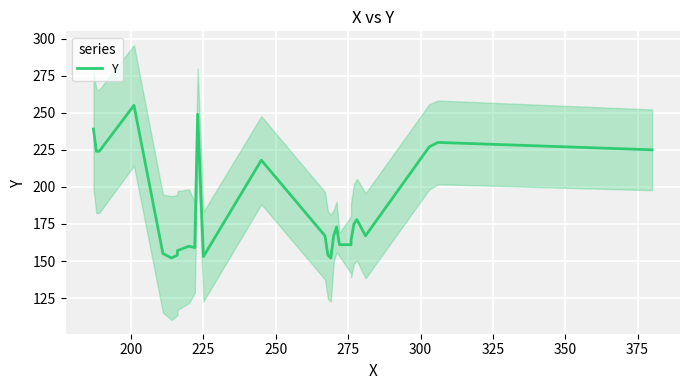

Reading right to left, list all the values displayed in this chart.

225	230	227	167	178	175	164	161	161	173	167	152	154	167	218	153	249	159	160	157	154	152	155	255	224	224	239